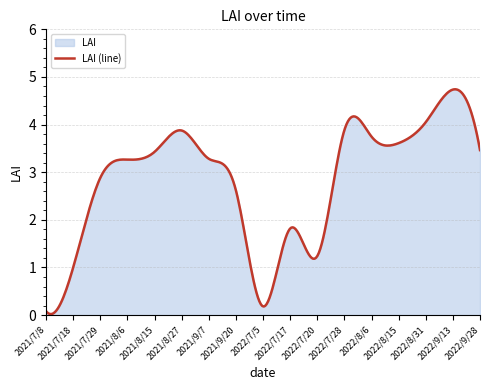

What position from the left is 2021/8/27?

6